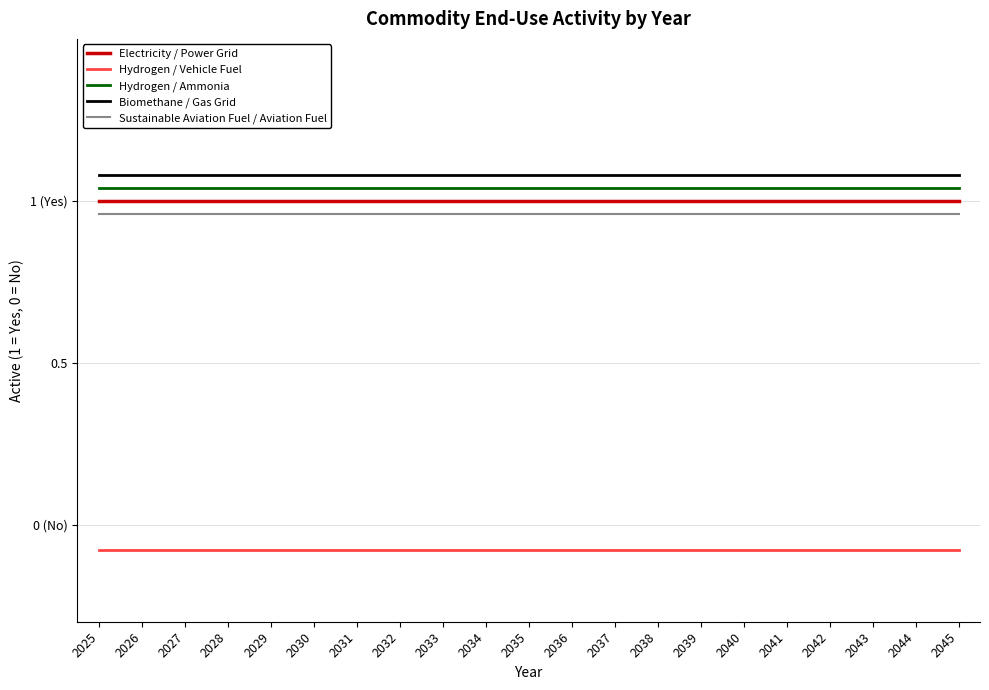

Reading left to right, what are all the values shown in this chart?

Electricity / Power Grid: 1.0	1.0	1.0	1.0	1.0	1.0	1.0	1.0	1.0	1.0	1.0	1.0	1.0	1.0	1.0	1.0	1.0	1.0	1.0	1.0	1.0
Hydrogen / Vehicle Fuel: -0.1	-0.1	-0.1	-0.1	-0.1	-0.1	-0.1	-0.1	-0.1	-0.1	-0.1	-0.1	-0.1	-0.1	-0.1	-0.1	-0.1	-0.1	-0.1	-0.1	-0.1
Hydrogen / Ammonia: 1.0	1.0	1.0	1.0	1.0	1.0	1.0	1.0	1.0	1.0	1.0	1.0	1.0	1.0	1.0	1.0	1.0	1.0	1.0	1.0	1.0
Biomethane / Gas Grid: 1.1	1.1	1.1	1.1	1.1	1.1	1.1	1.1	1.1	1.1	1.1	1.1	1.1	1.1	1.1	1.1	1.1	1.1	1.1	1.1	1.1
Sustainable Aviation Fuel / Aviation Fuel: 1.0	1.0	1.0	1.0	1.0	1.0	1.0	1.0	1.0	1.0	1.0	1.0	1.0	1.0	1.0	1.0	1.0	1.0	1.0	1.0	1.0